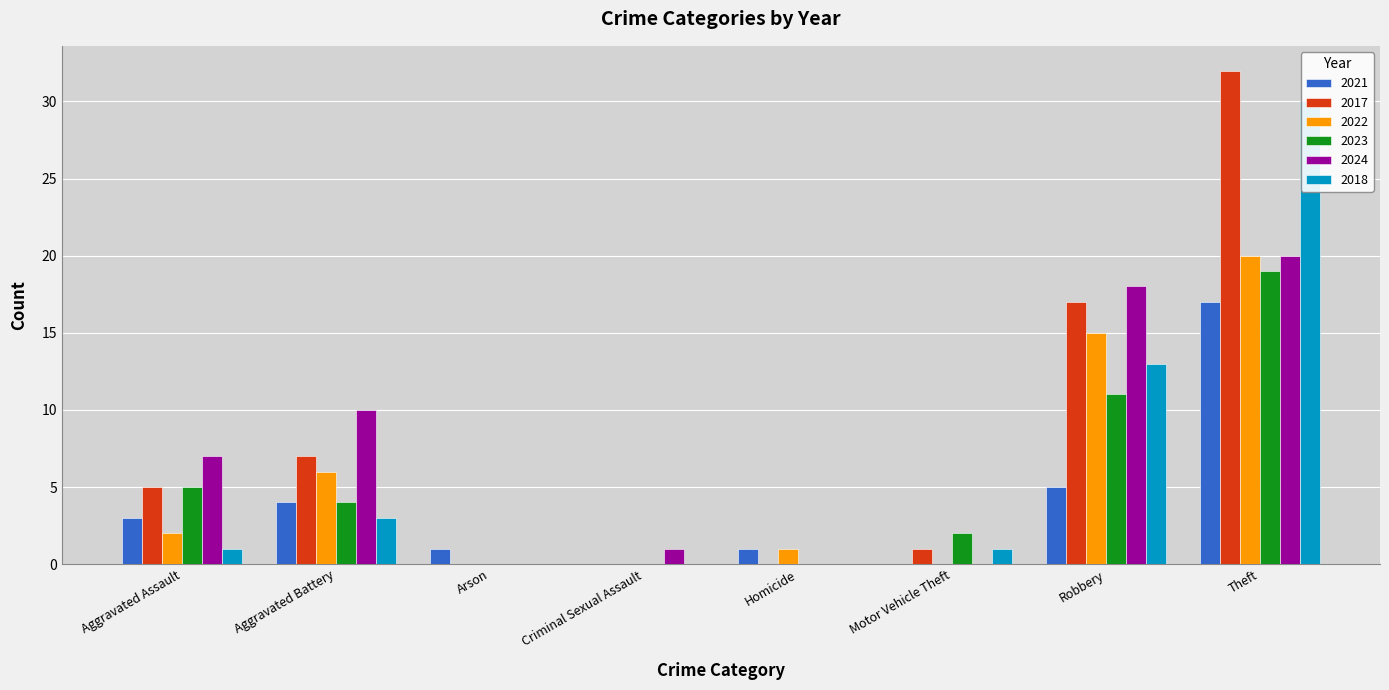

Is it true that 2023 equals 9 at Arson?

False